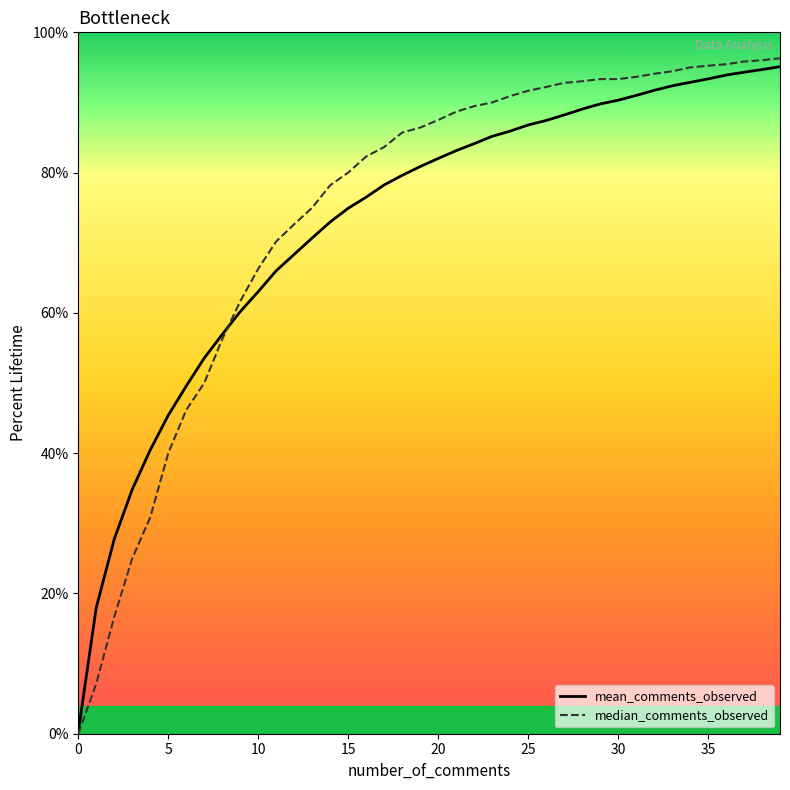

What are all the series names shown in the legend?

mean_comments_observed, median_comments_observed